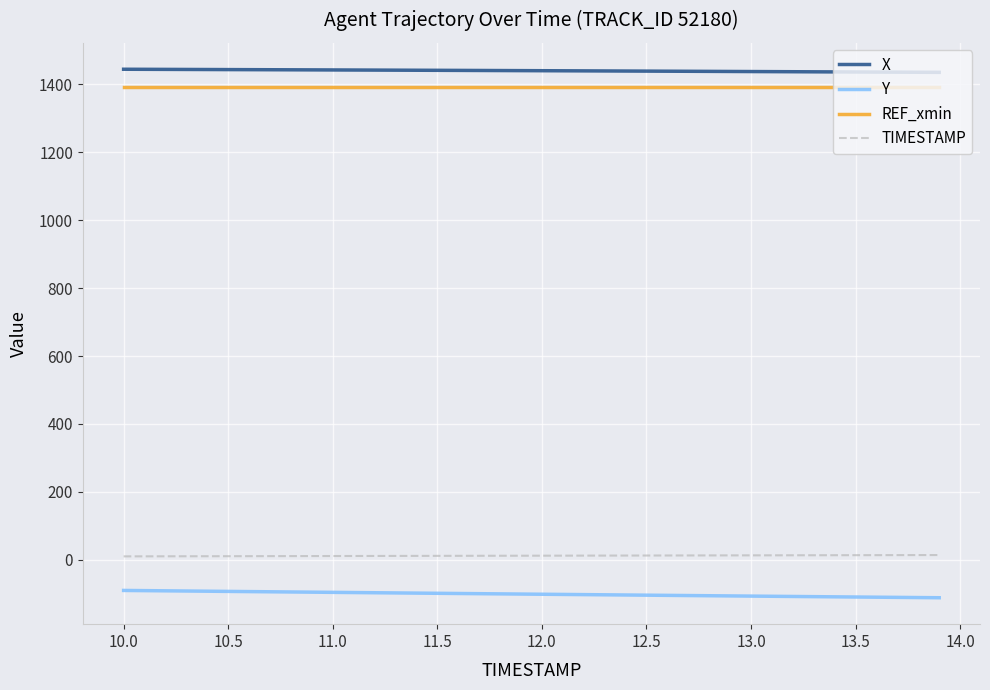

True or false: Y and REF_xmin cross at least once.

False